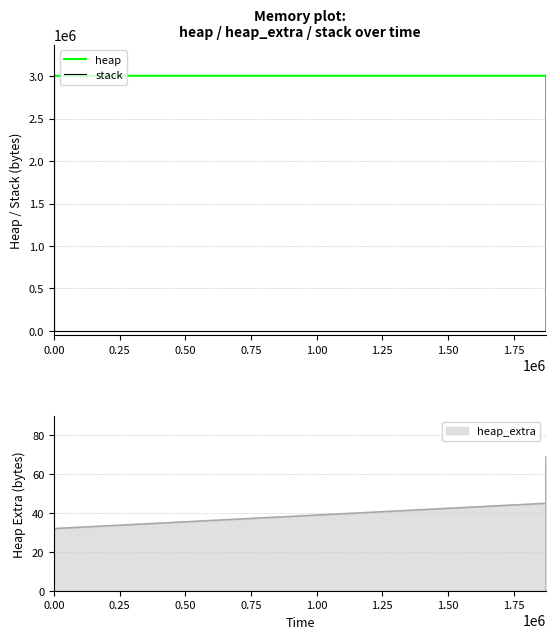

At 1.25, list the series in order from largest to smallest.

heap, stack